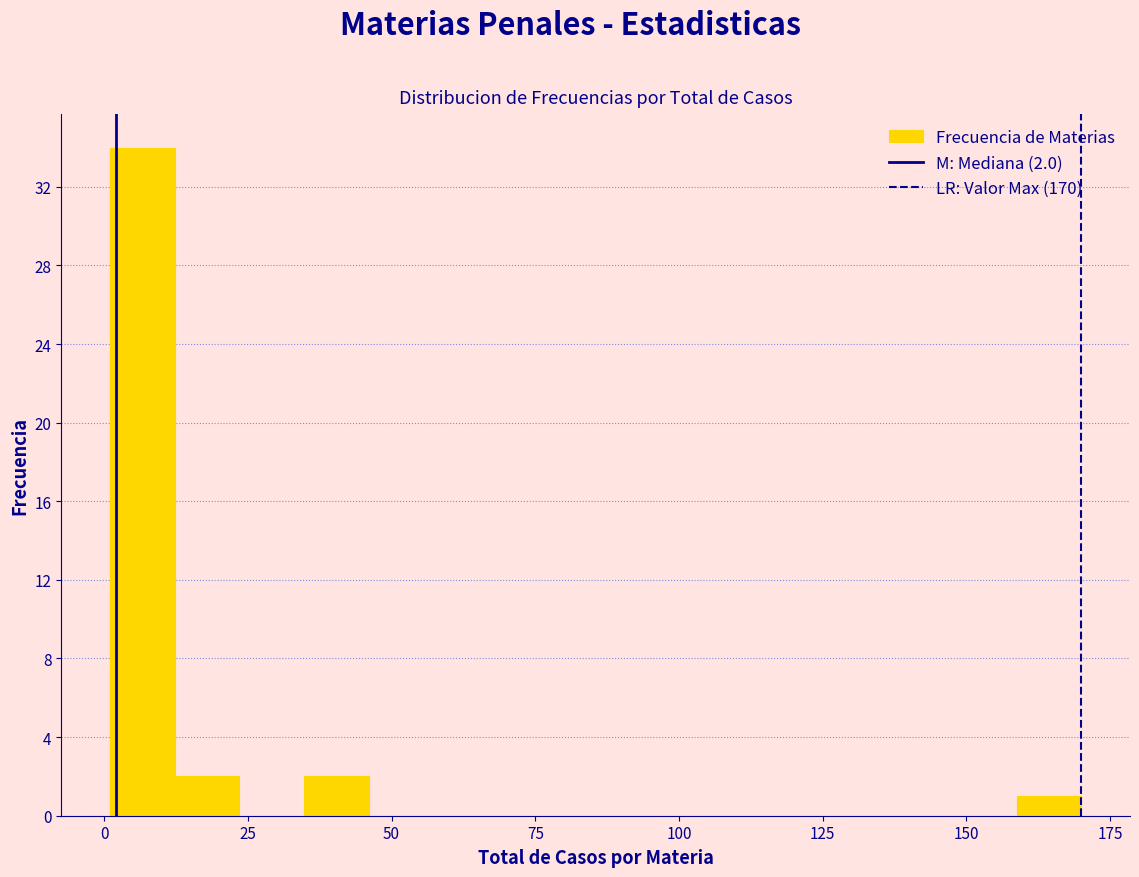

Around what value on the x-axis is the tallest bar? Give the approximate position of its centre, as read against the axis.

5